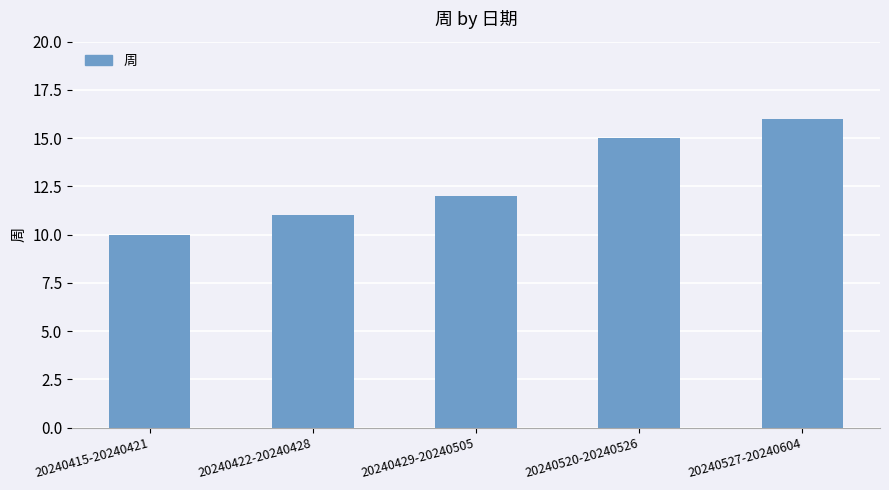

What is the approximate value at 20240429-20240505?

12